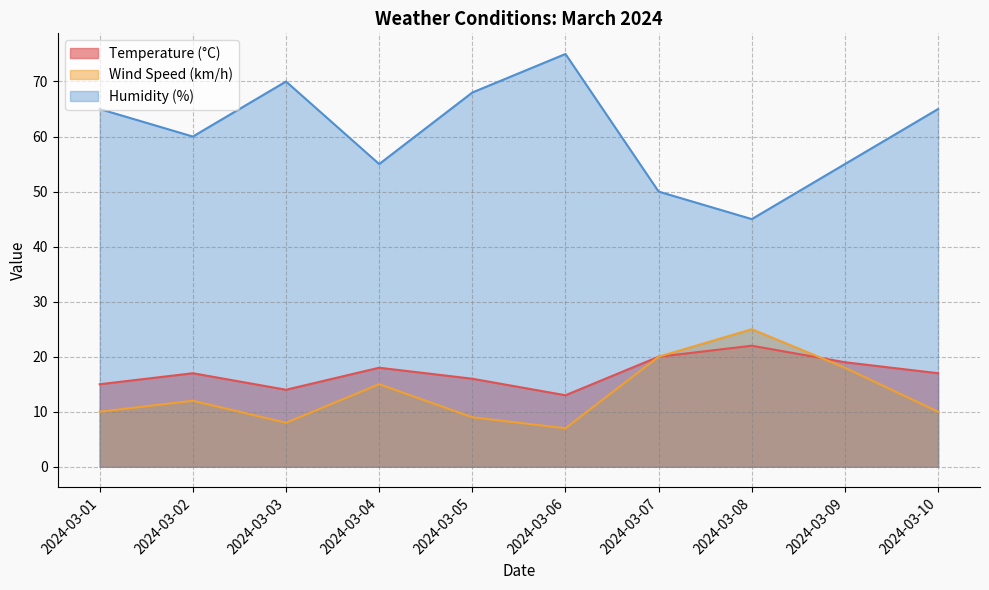

Where is the first local maximum for Temperature (°C)?

2024-03-02